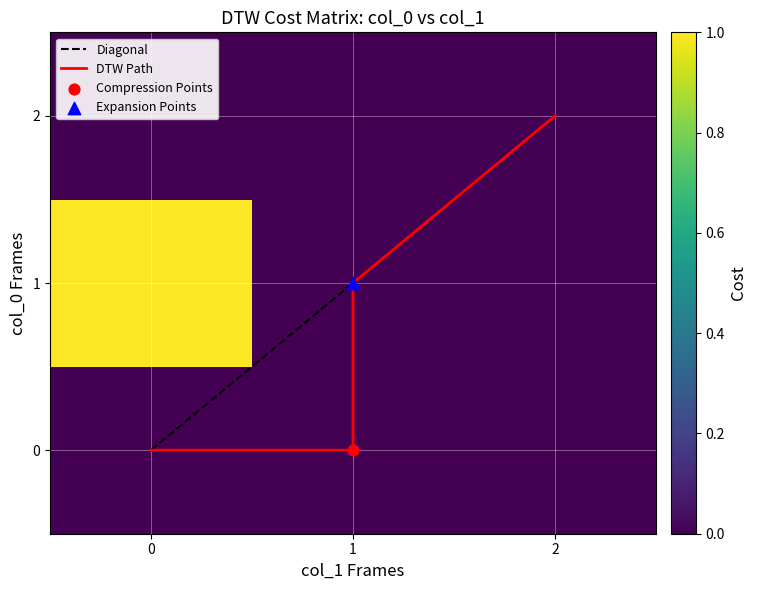

Rank the categories by Diagonal value from lowest to highest.

0, 1, 2